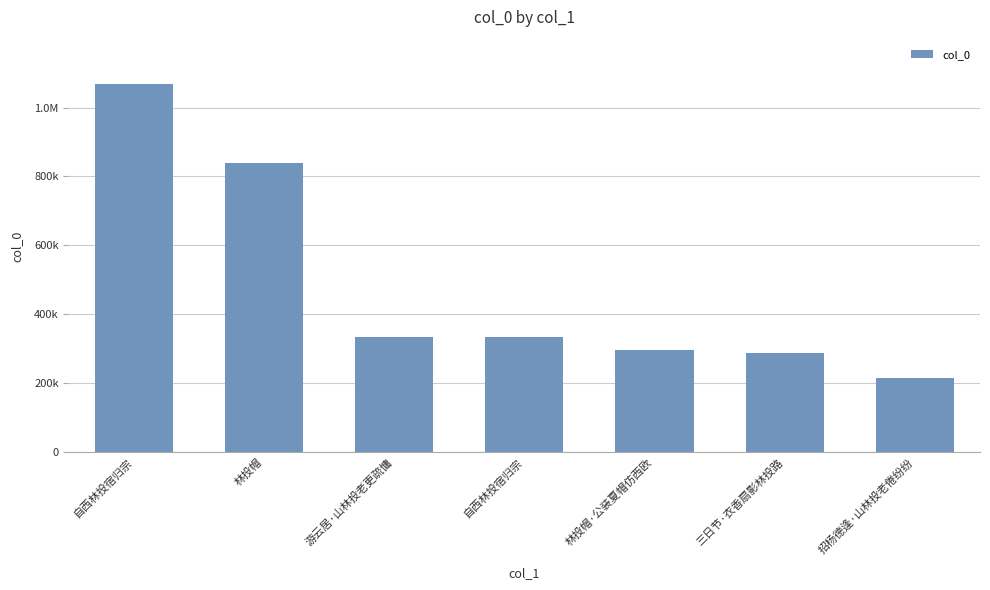

What is the sum of the values at 招杨德逢·山林投老倦纷纷 and 林投帽·公装夏帽仿西欧?

511963